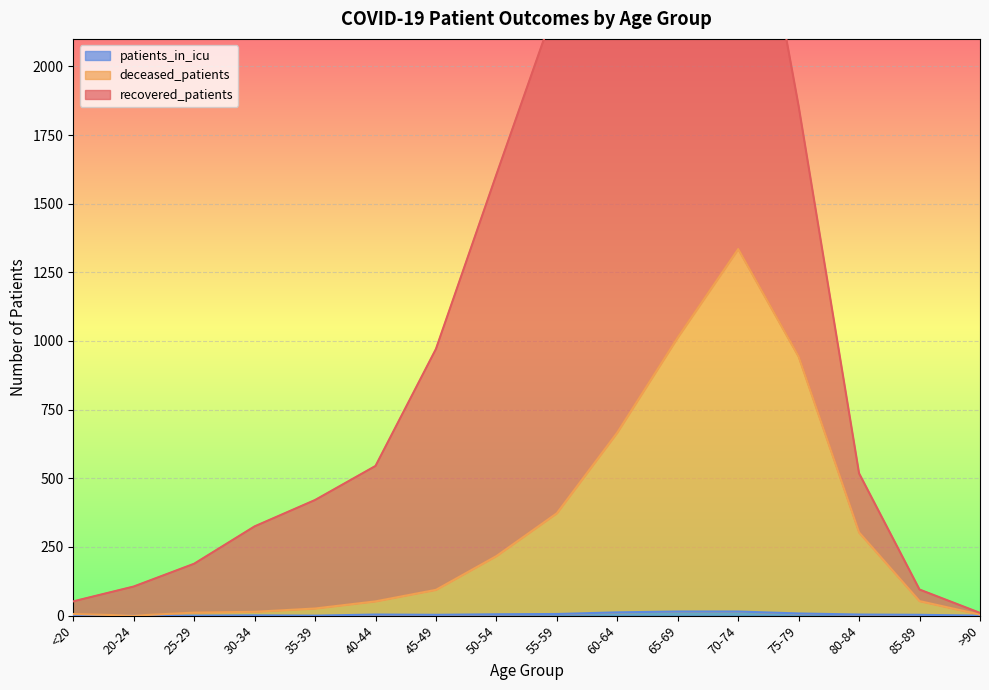

What is the label of the 14th point from the left?

80-84